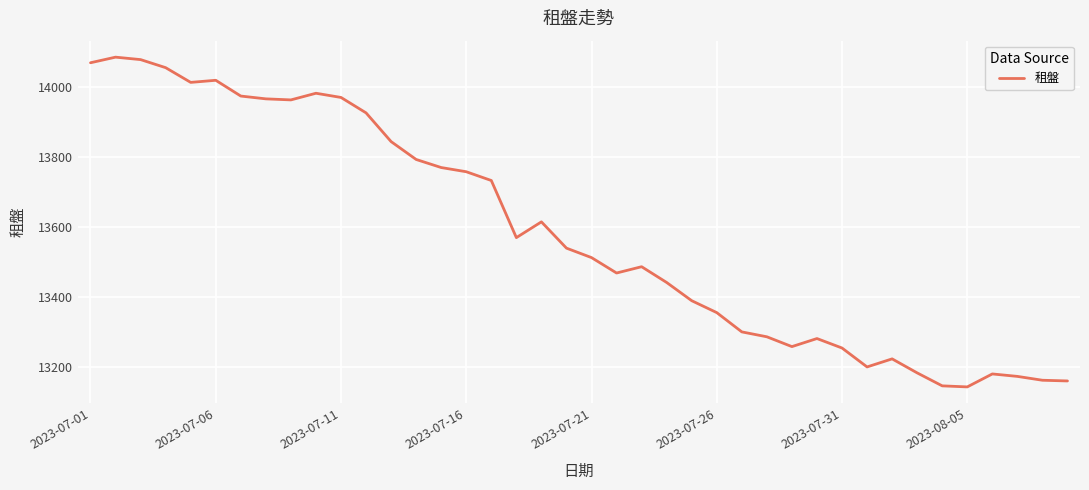

What is the maximum value shown in the chart?

14084